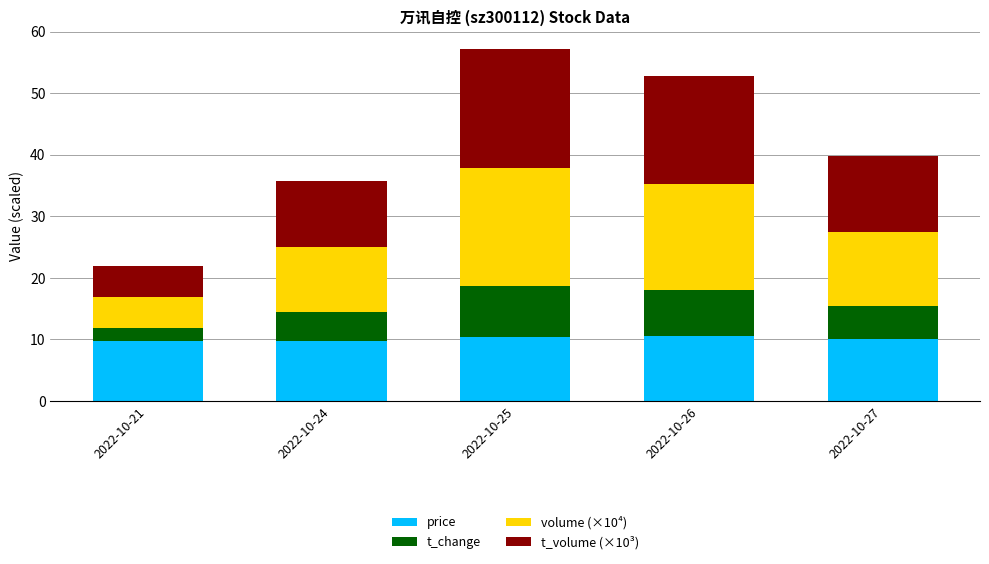

Is it true that price equals 10.6 at 2022-10-26?

True